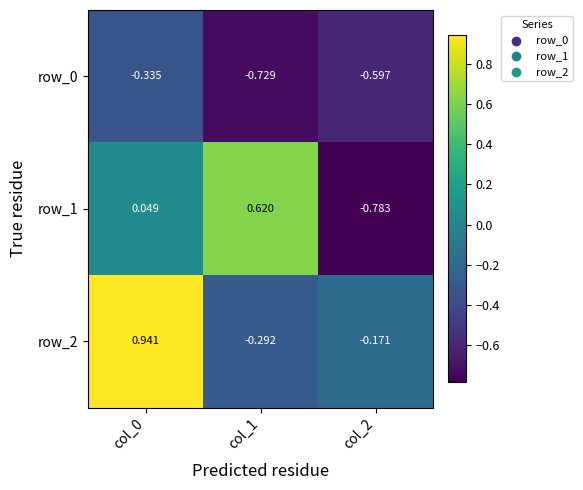

Is the value of row_0 at col_0 greater than the value of row_1 at col_0?

No